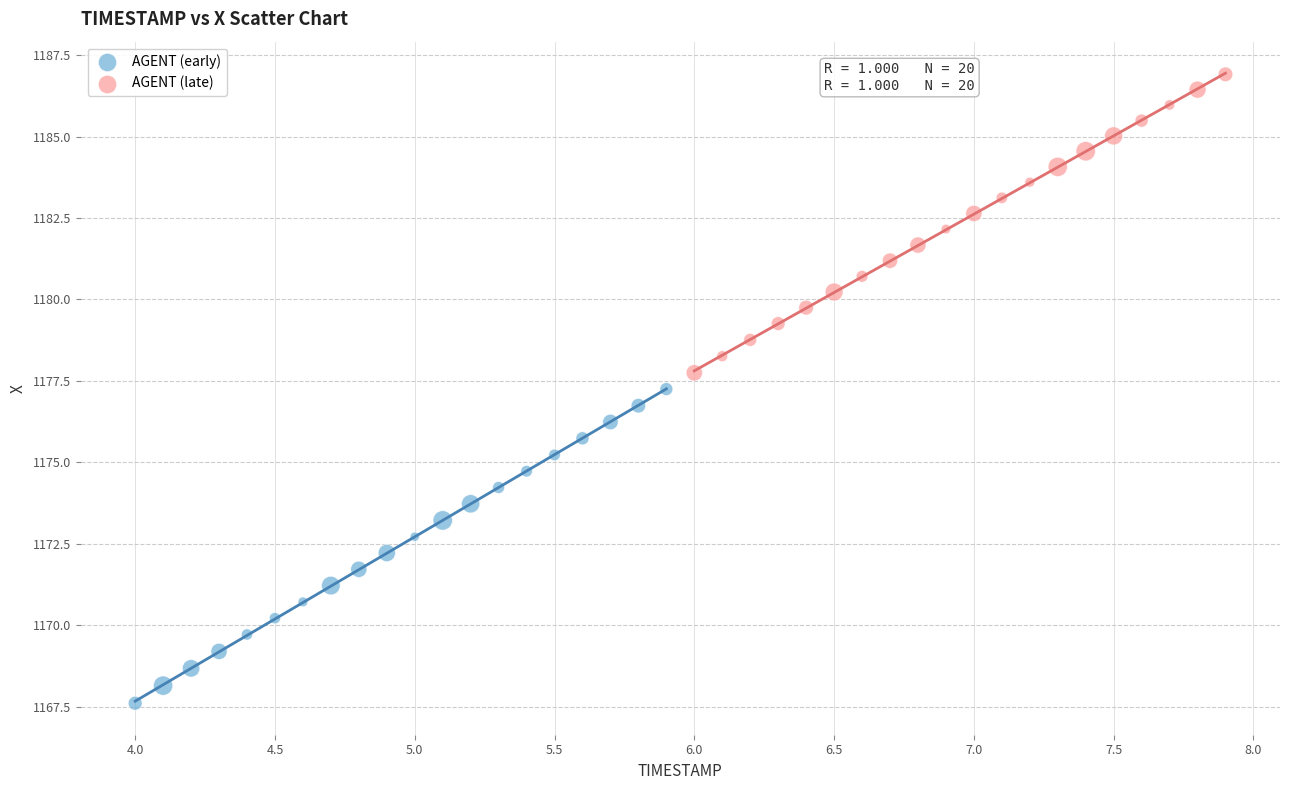

Which series contains the highest Y value?

AGENT (late)